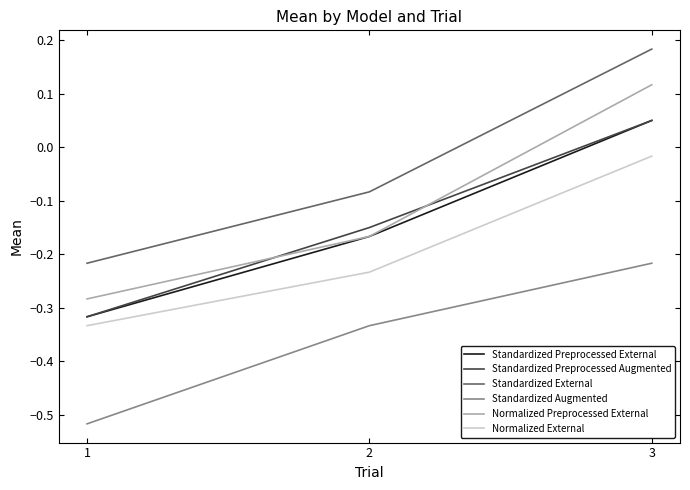

Is the value of Normalized External at 1 greater than the value of Standardized External at 3?

No